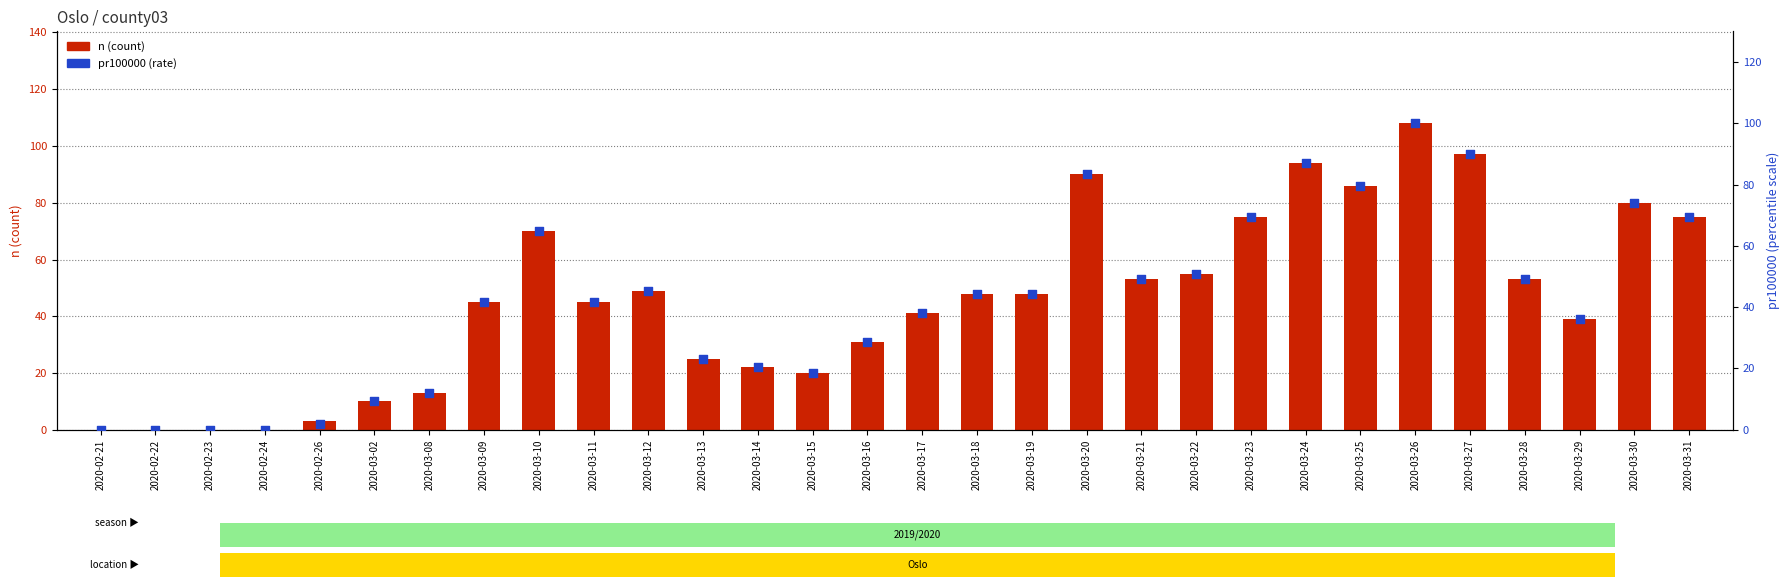

Which series contains the lowest Y value?

n (count)